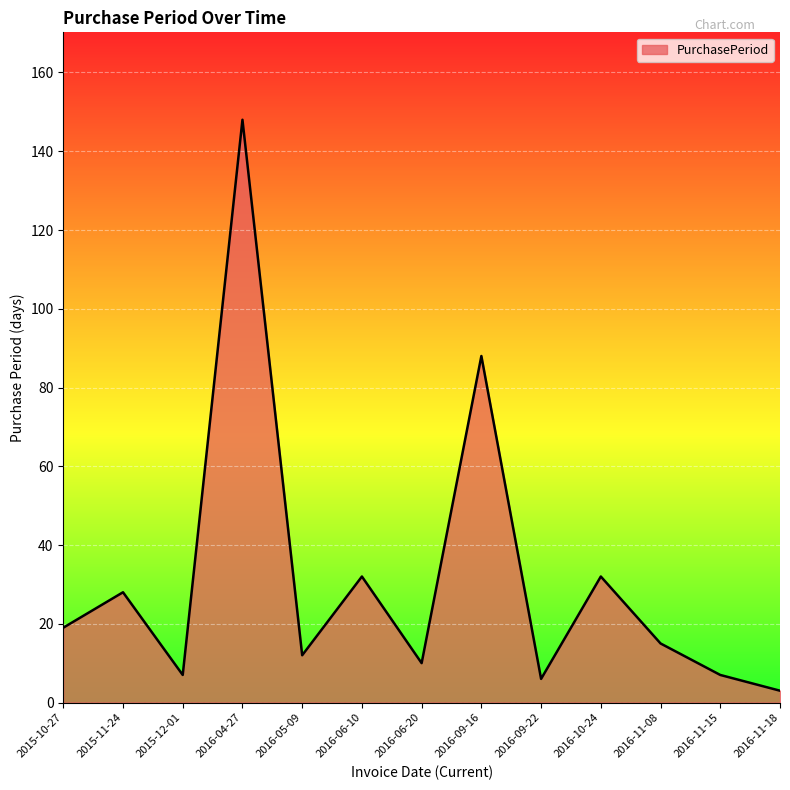

What position from the right is 2015-12-01?

11